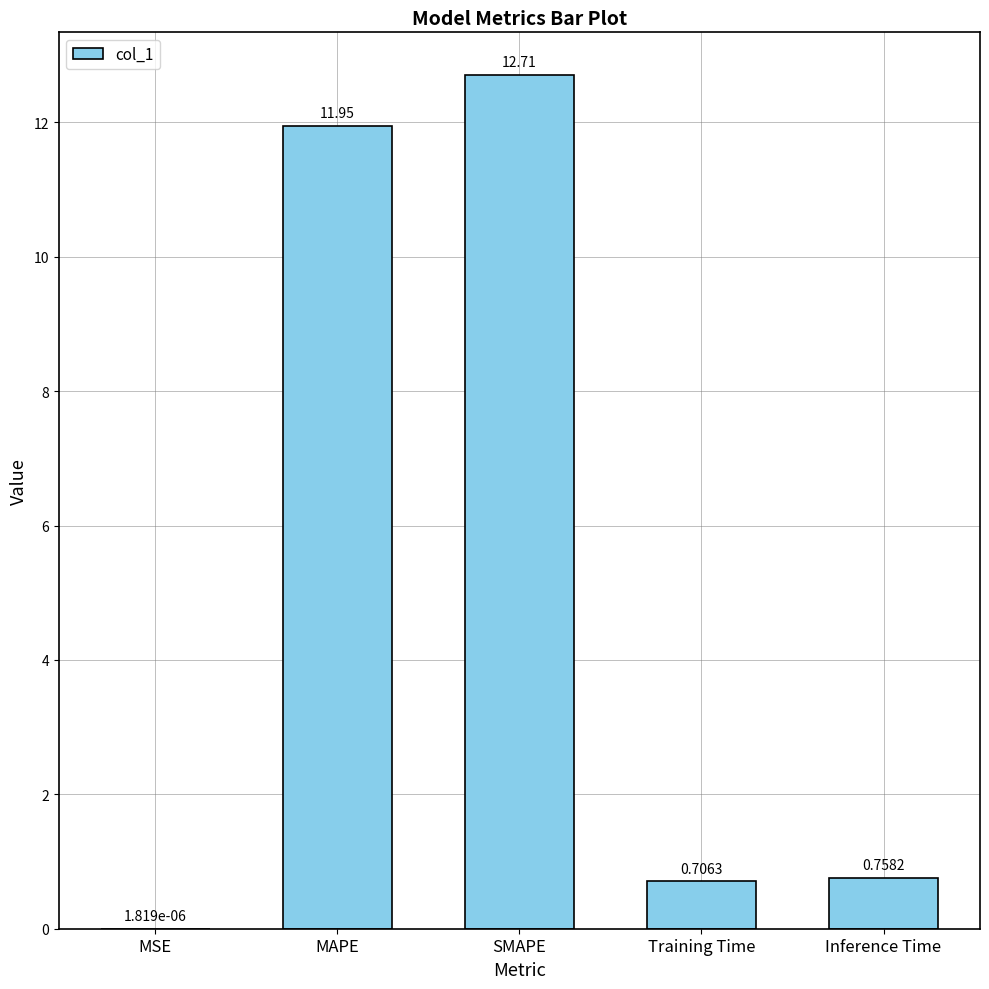

Between Training Time and MAPE, which is larger?

MAPE